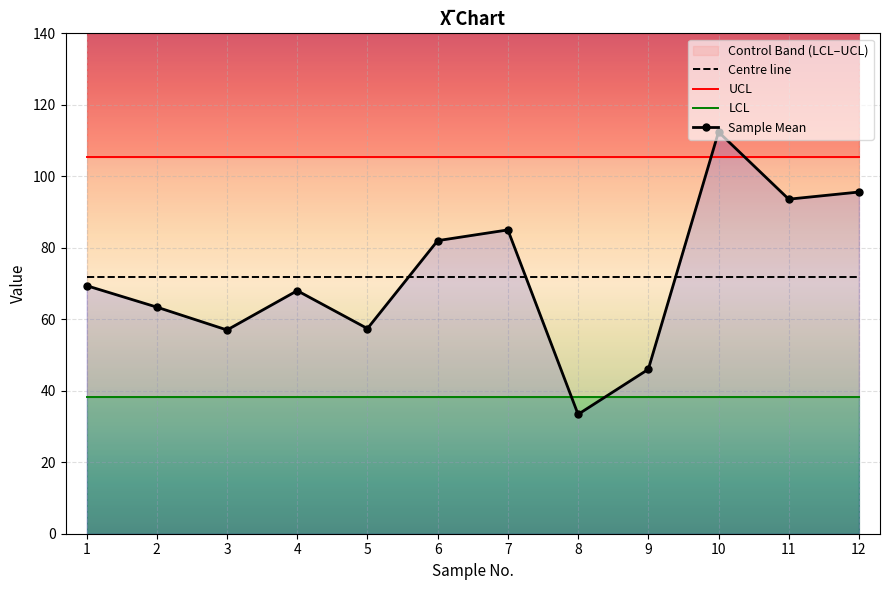

Is it true that UCL equals 105.5 at 8?

True